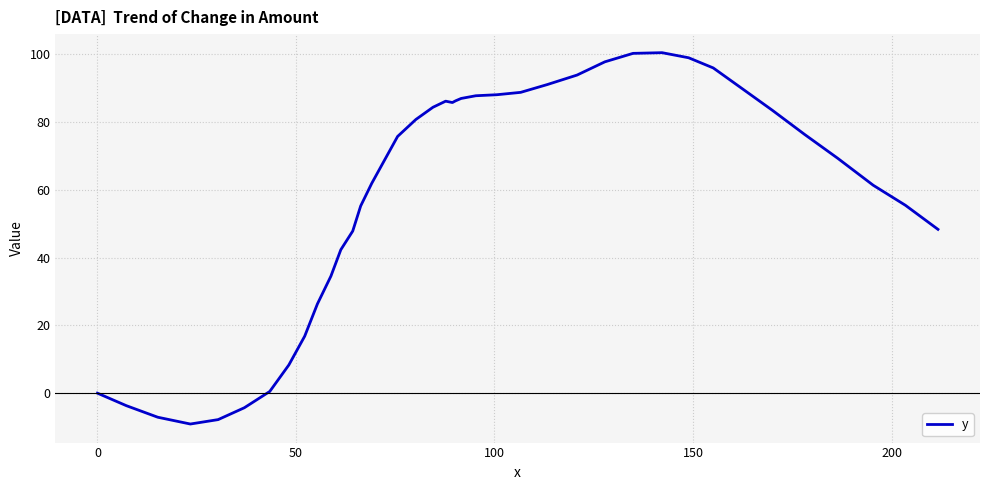

What is the difference between the maximum and minimum values?

109.5